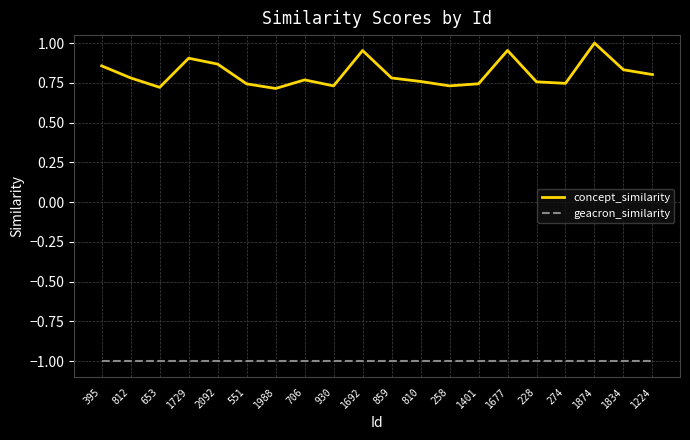

Rank the series by their maximum value, from highest to lowest.

concept_similarity, geacron_similarity